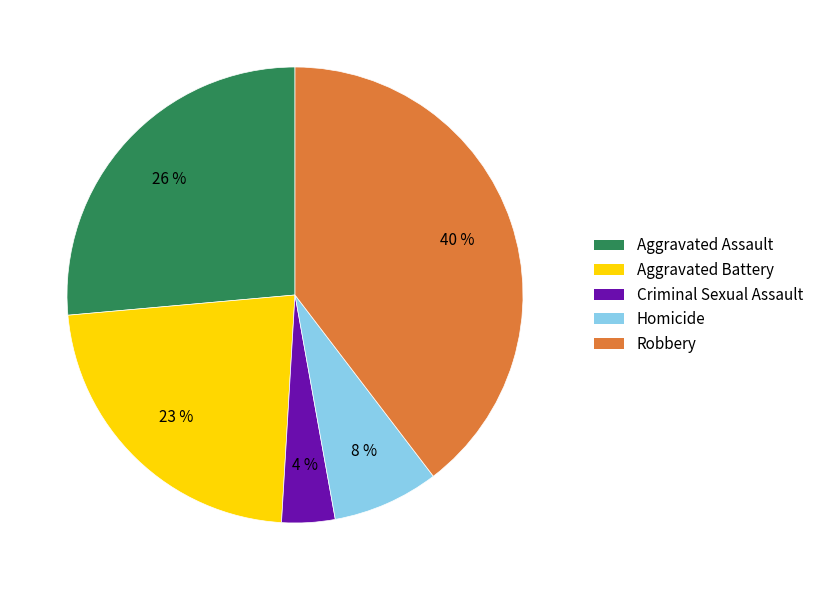

To the nearest percent, what is the combined percentage of Aggravated Battery and Robbery?

62%